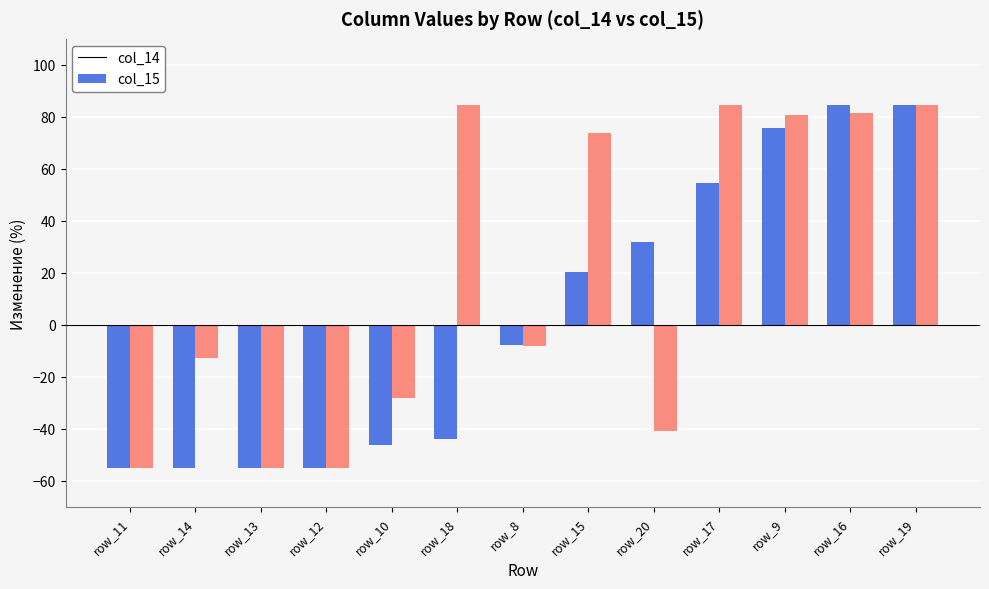

What value does the col_15 series have at row_18?

84.7